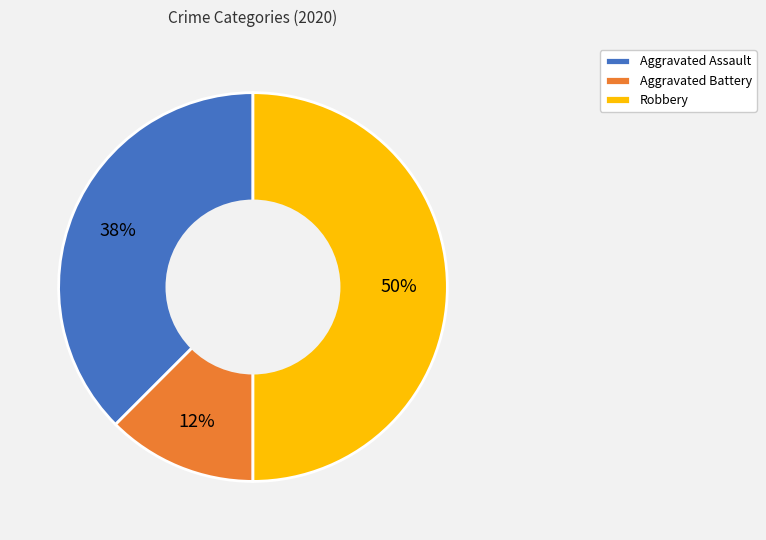

Combined, do Aggravated Battery and Robbery account for over 50%?

Yes